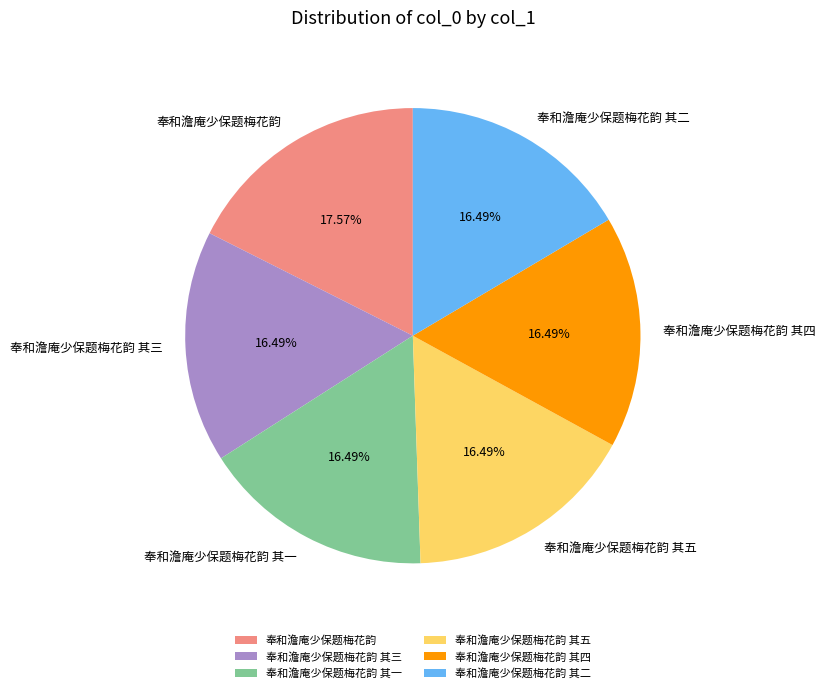

Is 奉和澹庵少保题梅花韵 the majority of the pie?

No